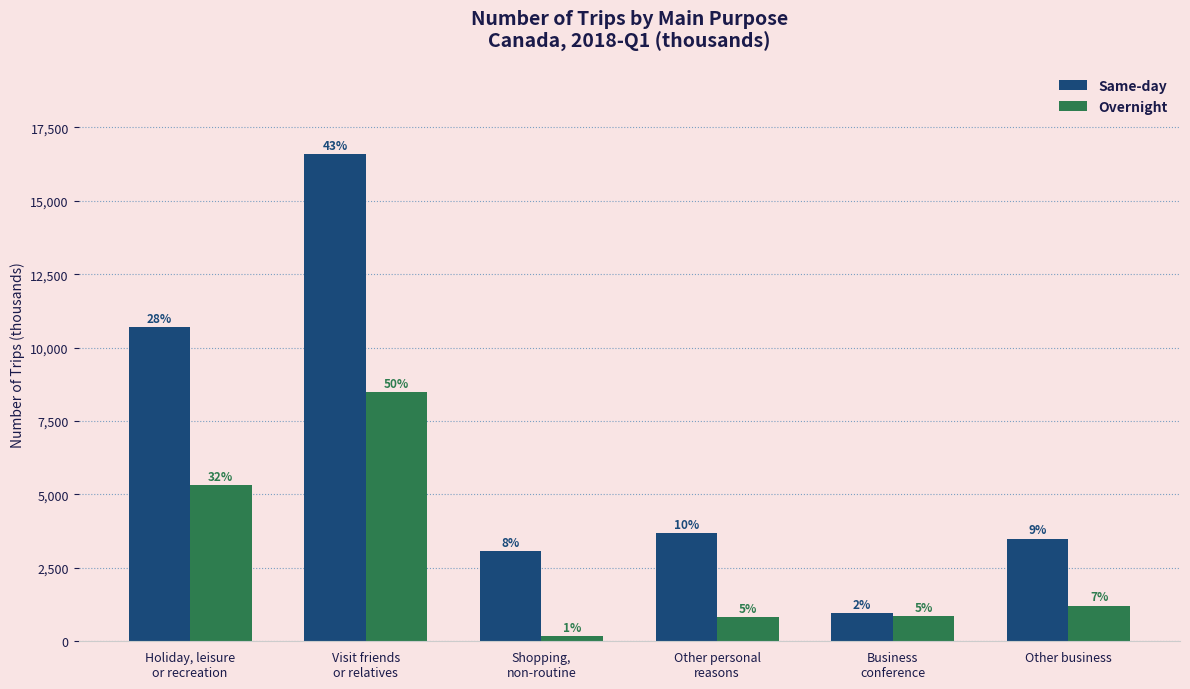

Reading right to left, list all the values displayed in this chart.

Same-day: 3495	956	3685	3076	16585	10693
Overnight: 1207	863	824	174	8486	5322